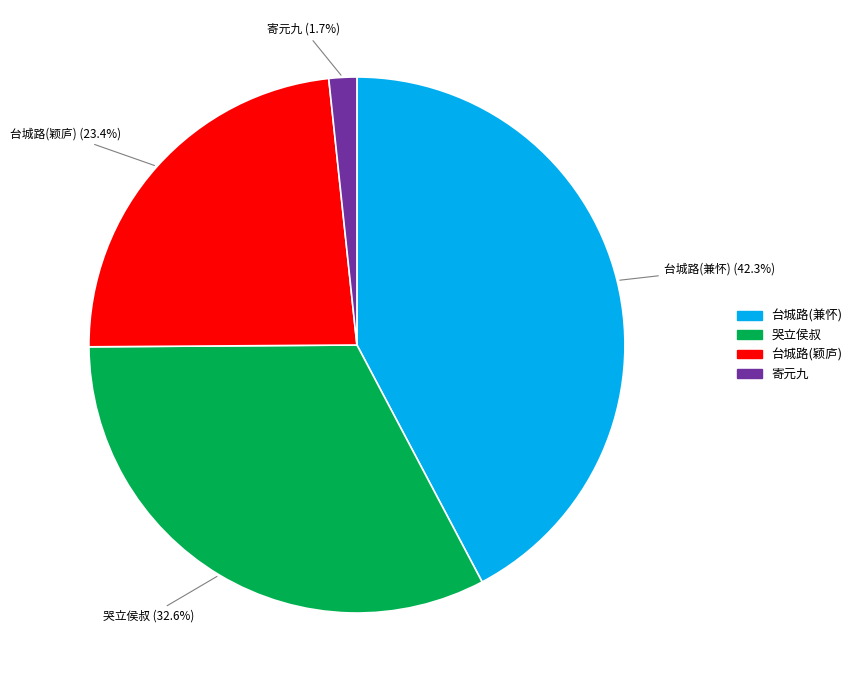

Rank the categories by value from highest to lowest.

台城路(兼怀), 哭立侯叔, 台城路(颖庐), 寄元九